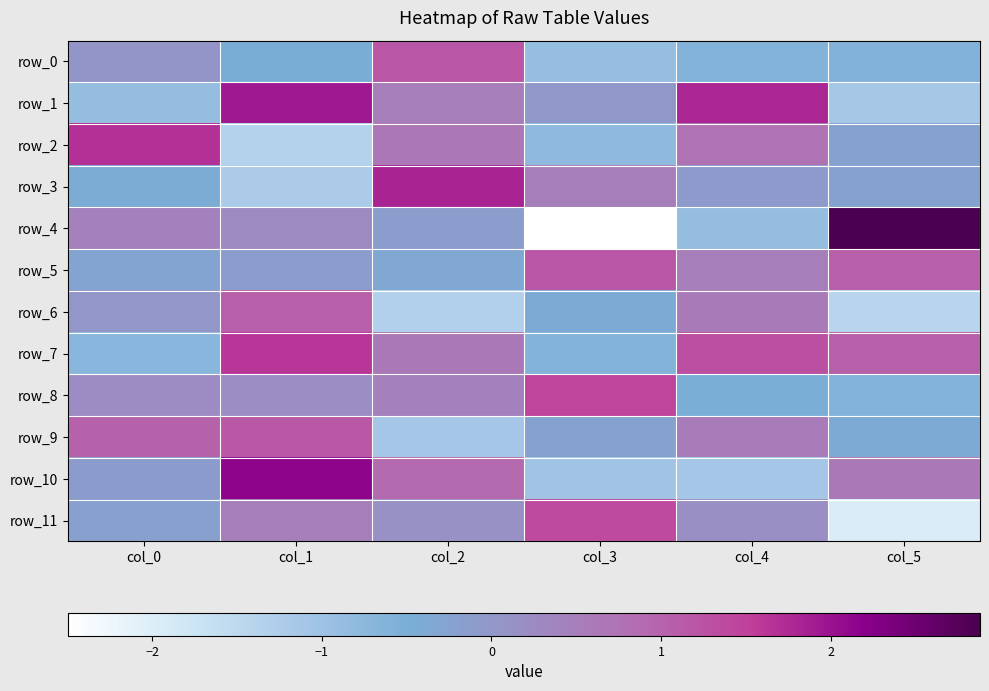

Which series changed the most between col_4 and col_5?

row_4